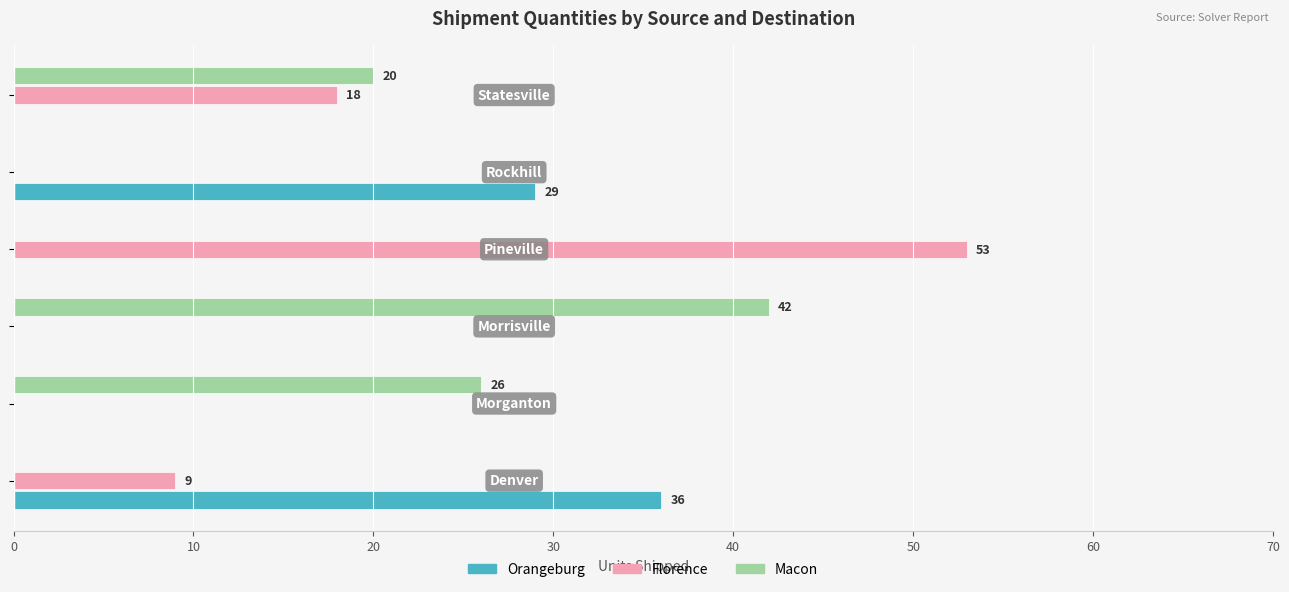

What is the average value of the Florence series?

13